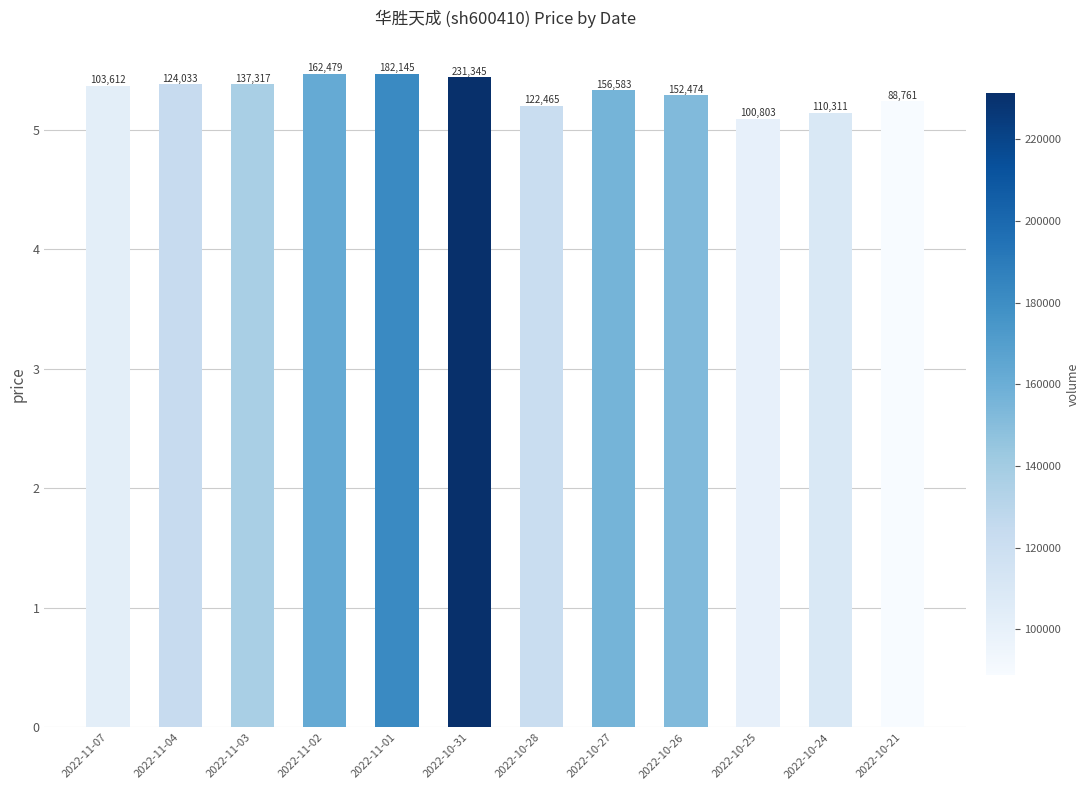

How many bars are there in total?

12